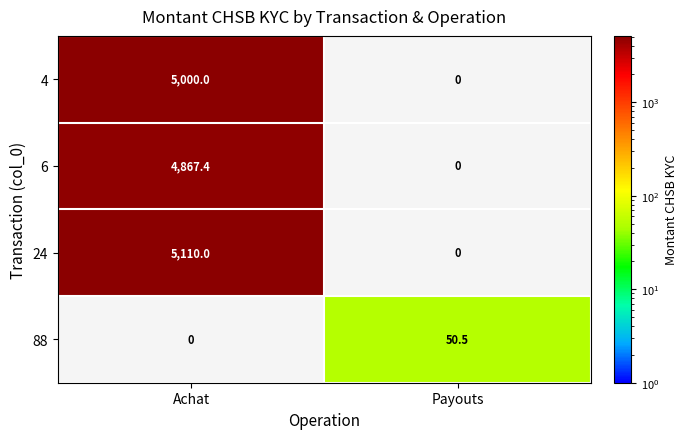

At how many categories does at least one series exceed 3160?

1